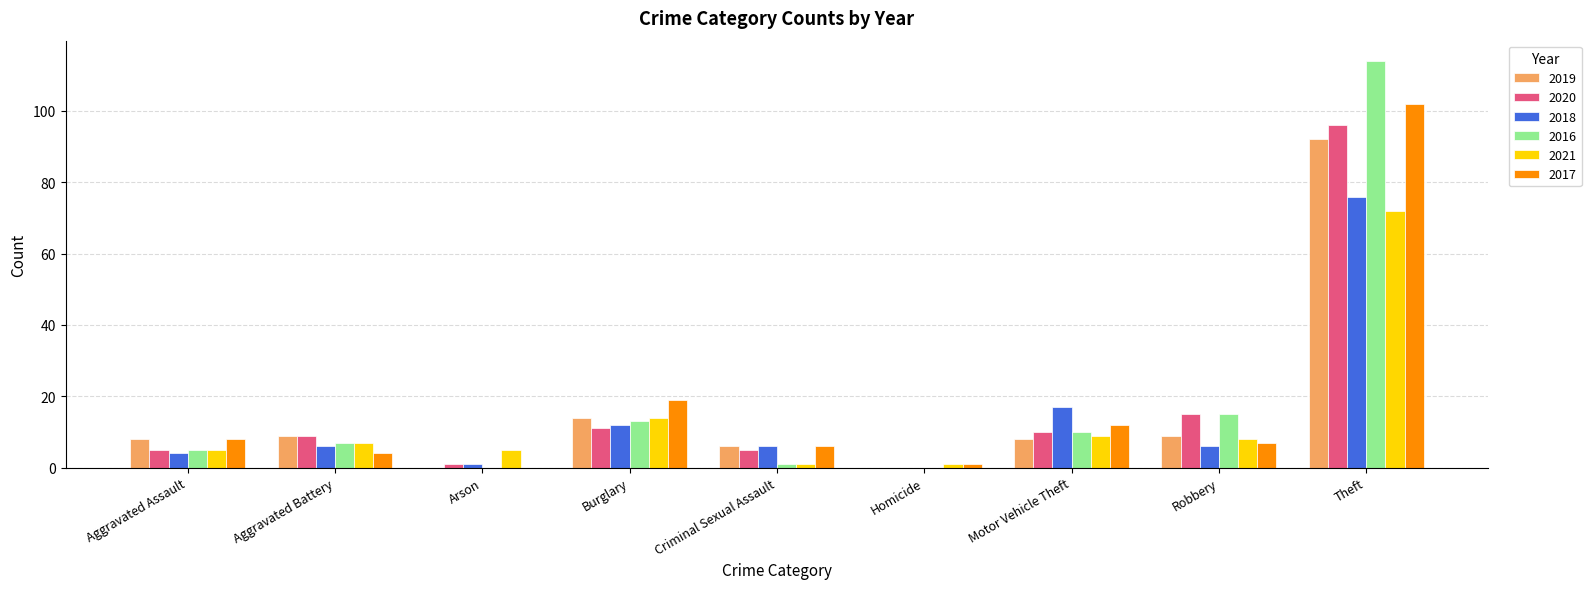

How many groups of bars are there?

9